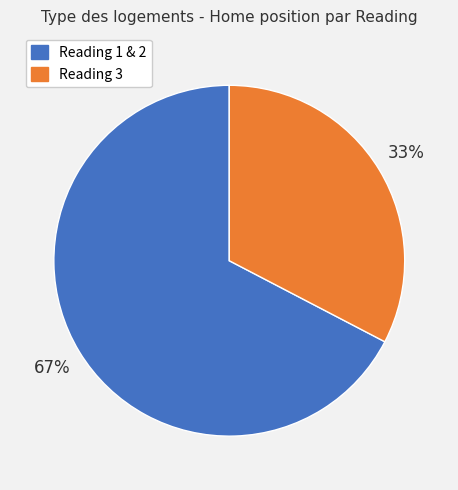

To the nearest percent, what is the average slice percentage?

50%